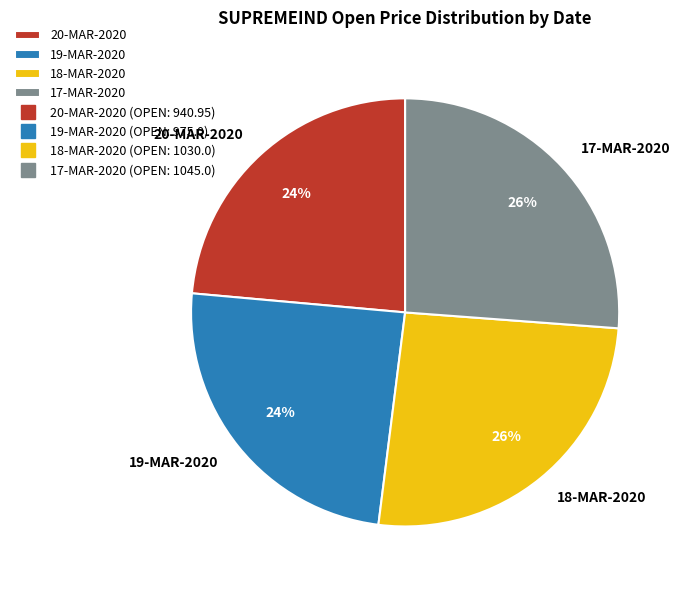

The 19-MAR-2020 slice represents 13% of the pie. True or false?

False